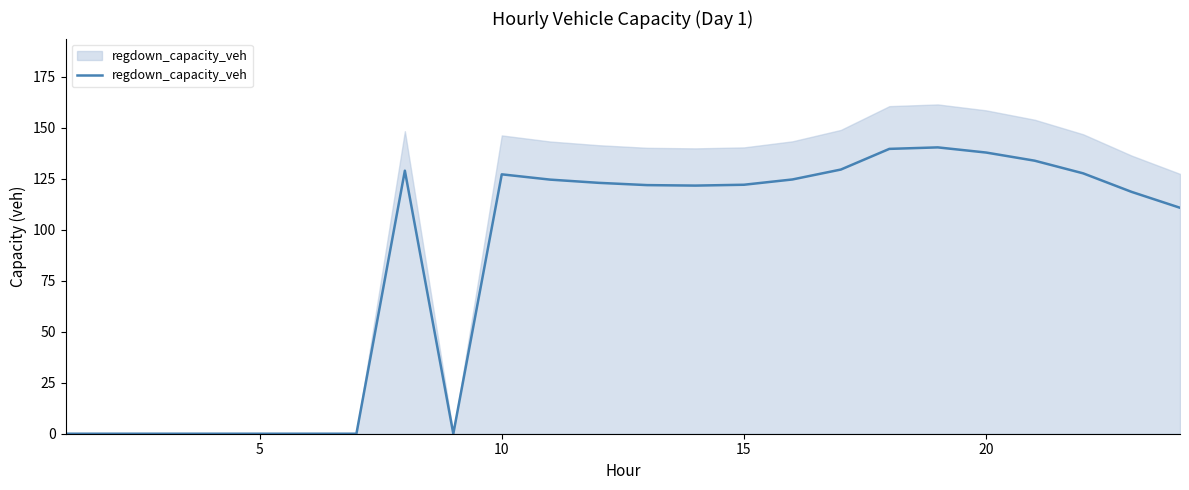

Does the chart display data point markers on the line(s)?

No